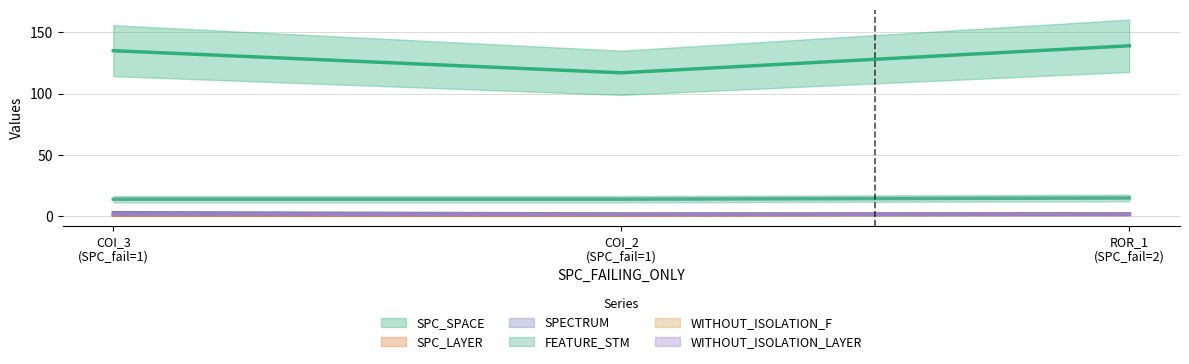

What is the lowest value of the SPC_LAYER series?

1